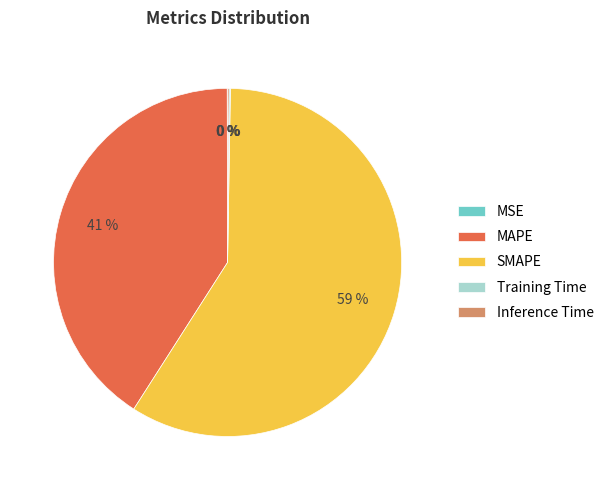

Is the sum of SMAPE and MAPE greater than half?

Yes